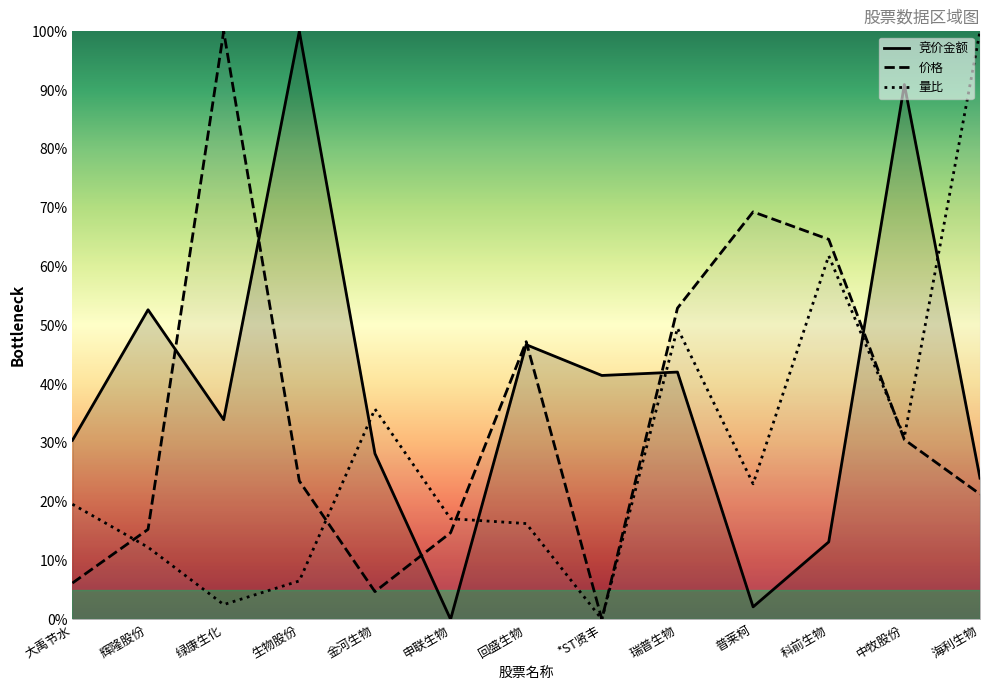

Where does the 量比 series first go above 19?

大禹节水